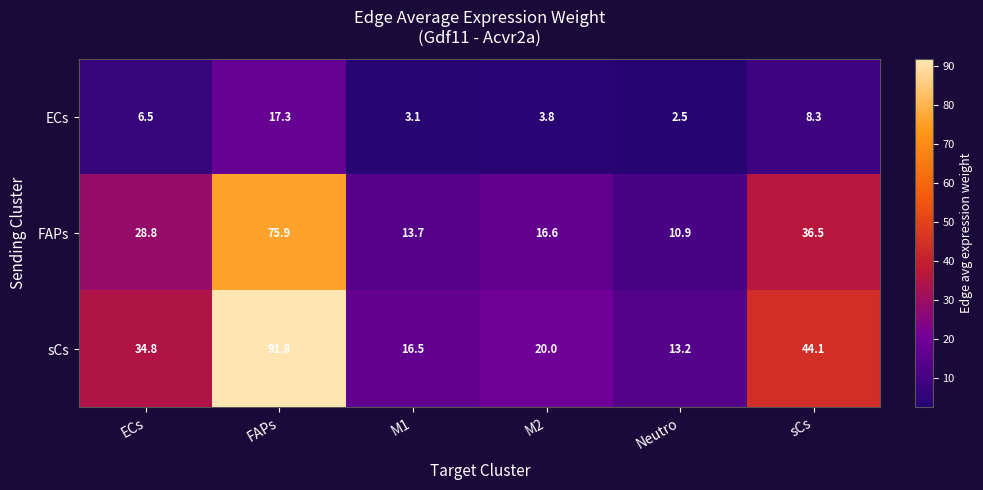

At ECs, list the series in order from largest to smallest.

sCs, FAPs, ECs